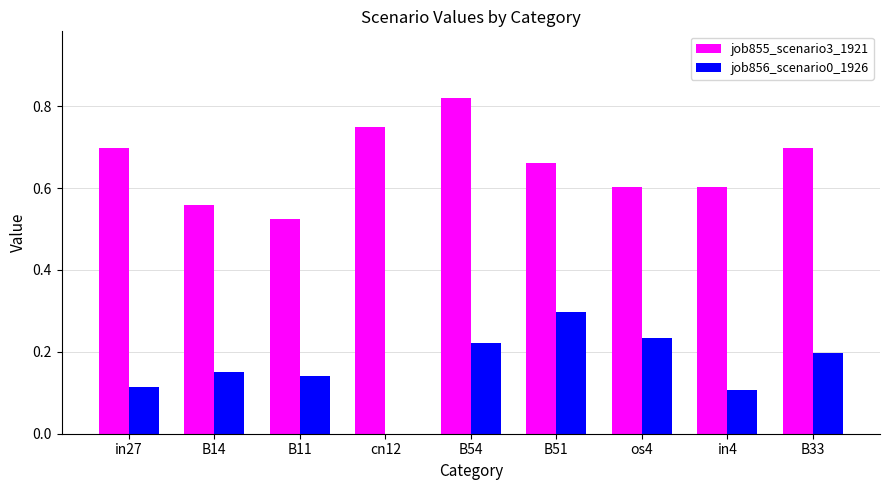

Are the bars horizontal?

No